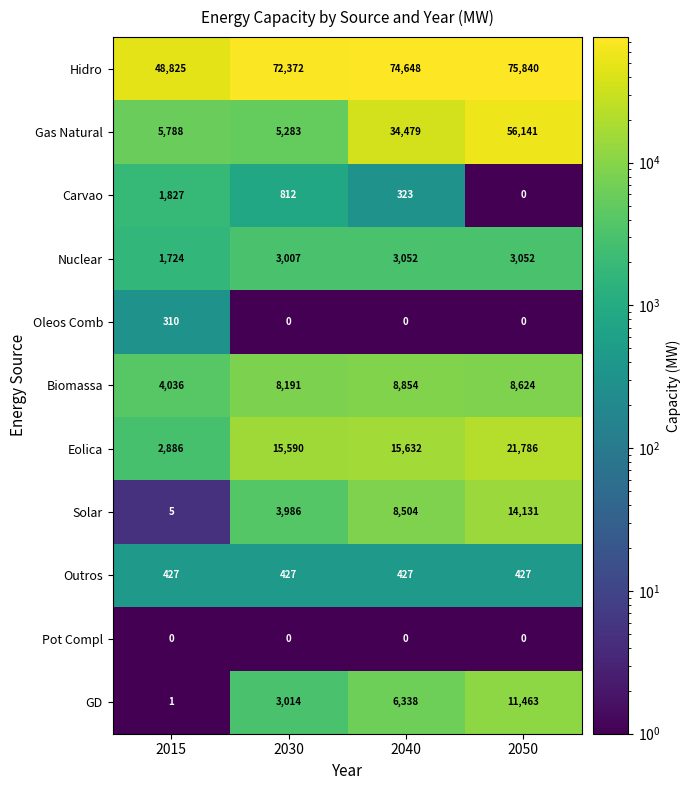

At which category is the sum across all series the highest?

2050